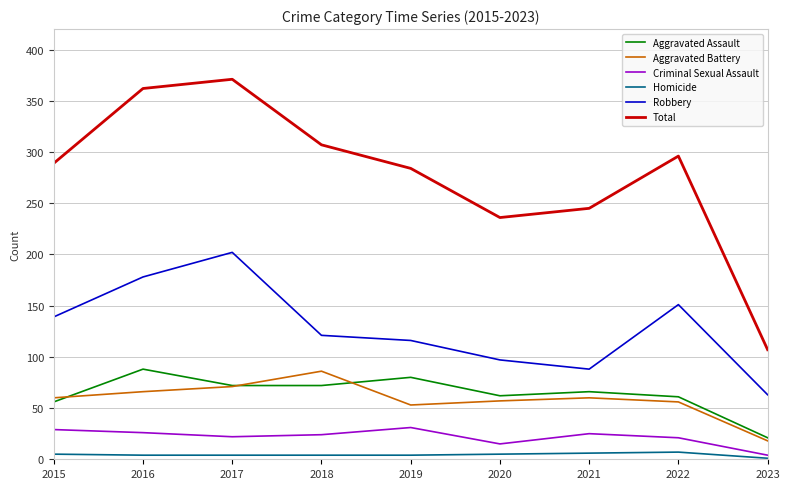

Which series has the largest range (max minus min)?

Total